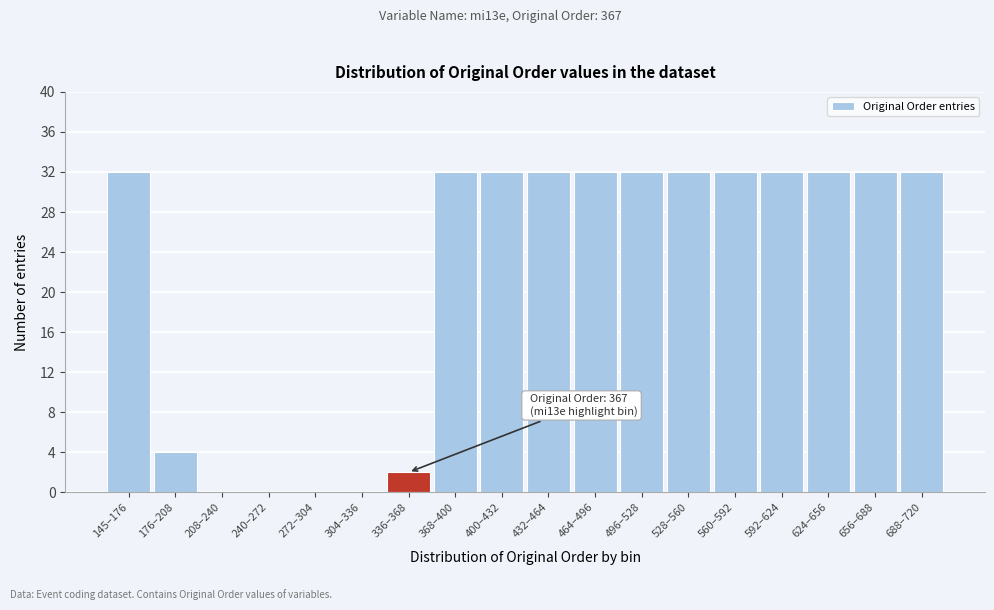

Reading left to right, what are all the values shown in this chart?

145–176=32	176–208=4	208–240=0	240–272=0	272–304=0	304–336=0	336–368=2	368–400=32	400–432=32	432–464=32	464–496=32	496–528=32	528–560=32	560–592=32	592–624=32	624–656=32	656–688=32	688–720=32